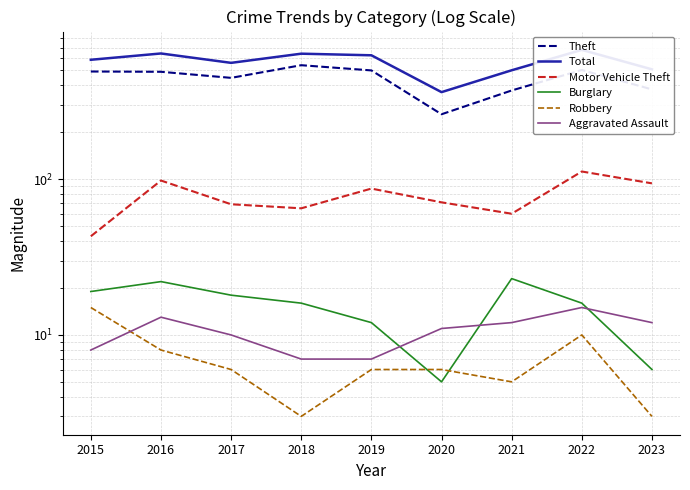

What is the sum of all Aggravated Assault values?

95